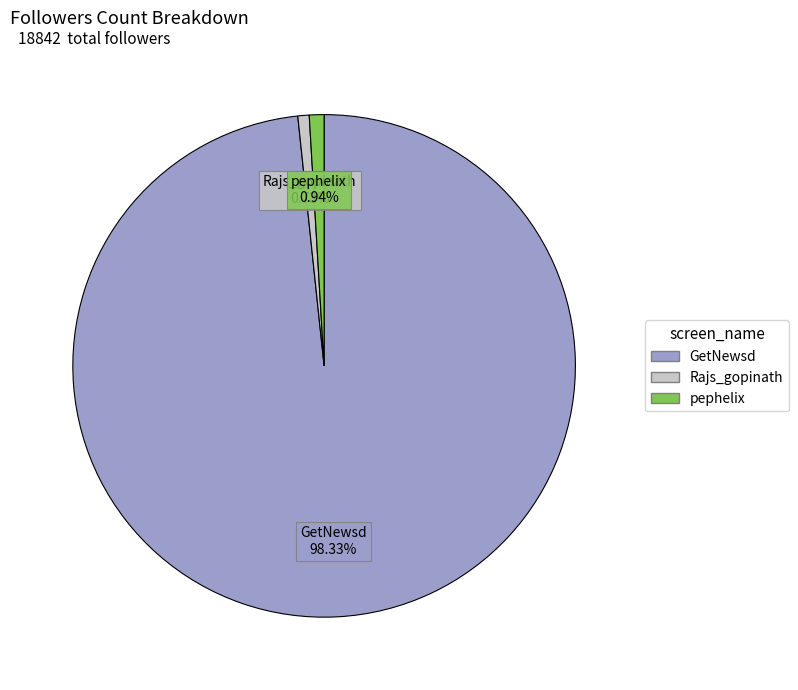

To the nearest percent, what is the combined percentage of Rajs_gopinath and pephelix?

2%